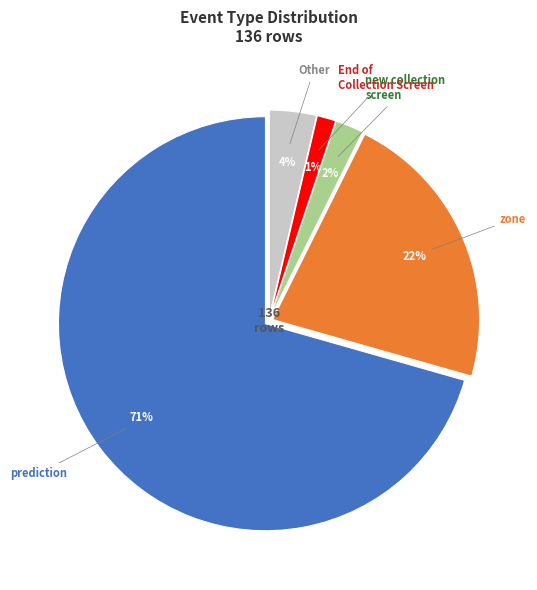

How many slices are in this pie chart?

5